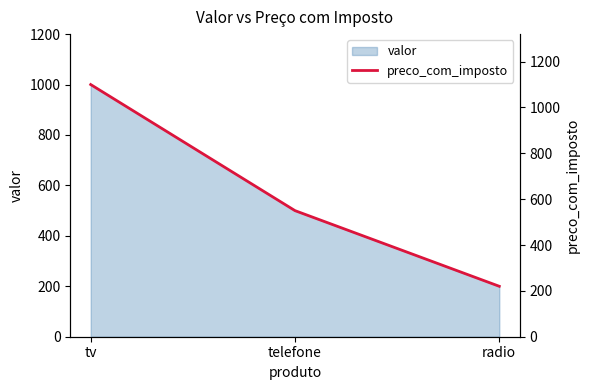

List the labels in order of valor value, largest first.

tv, telefone, radio